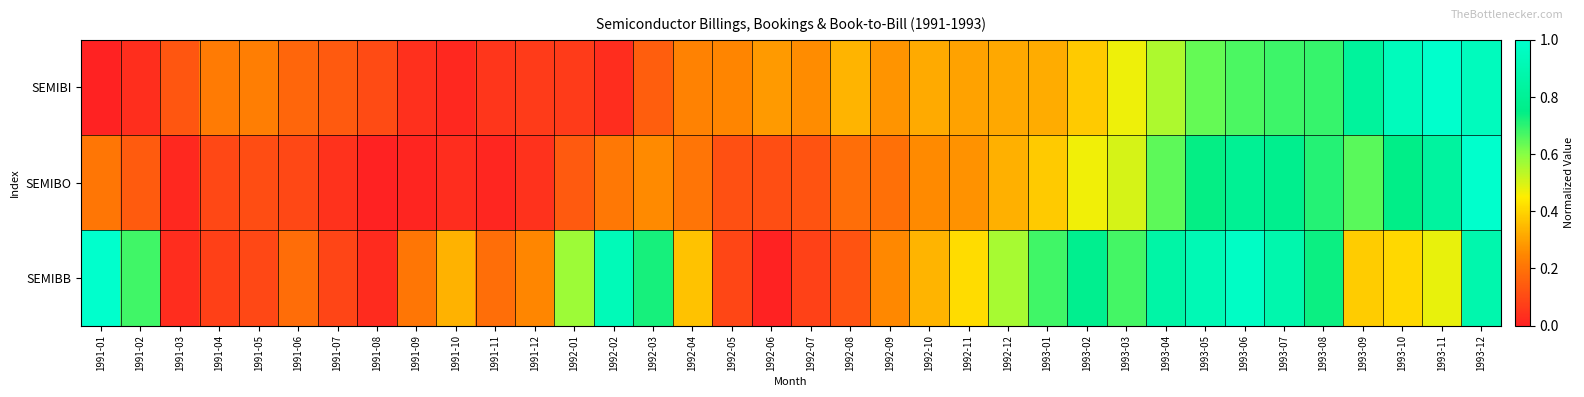

How many series are shown in this chart?

3